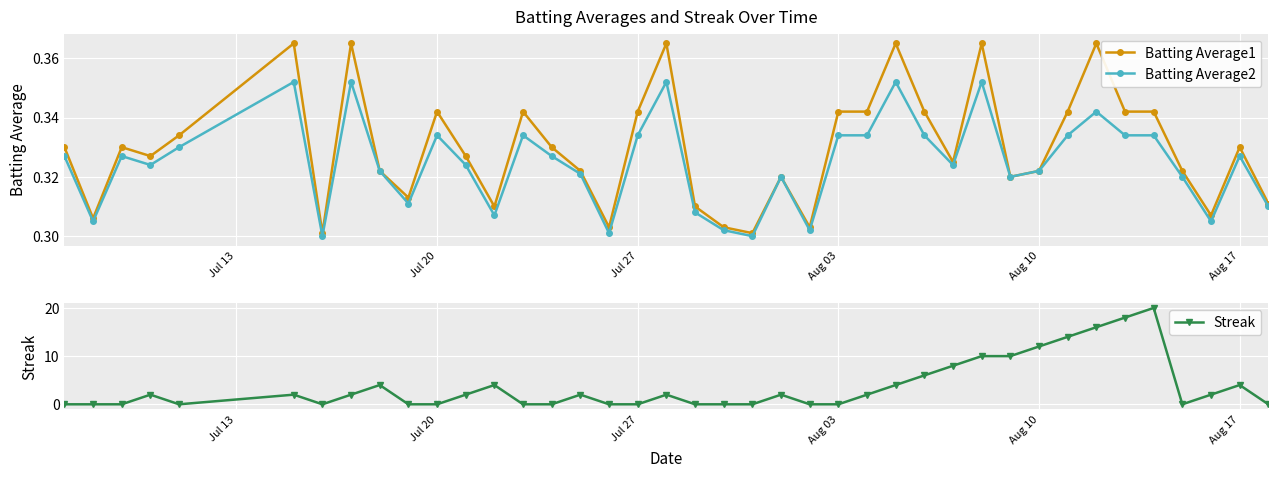

At how many categories does at least one series exceed 10?

5